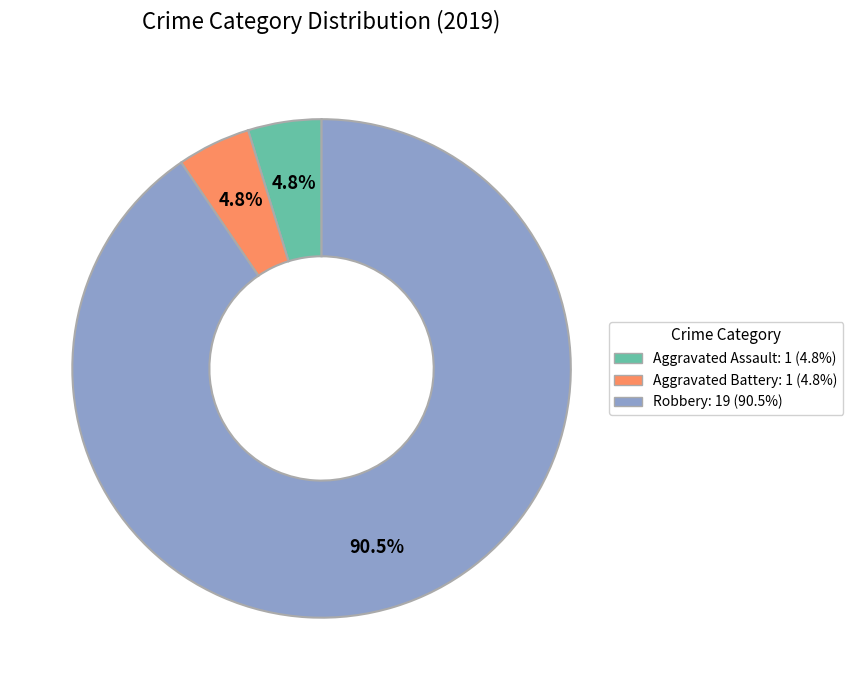

Combined, do Aggravated Battery and Aggravated Assault account for over 50%?

No